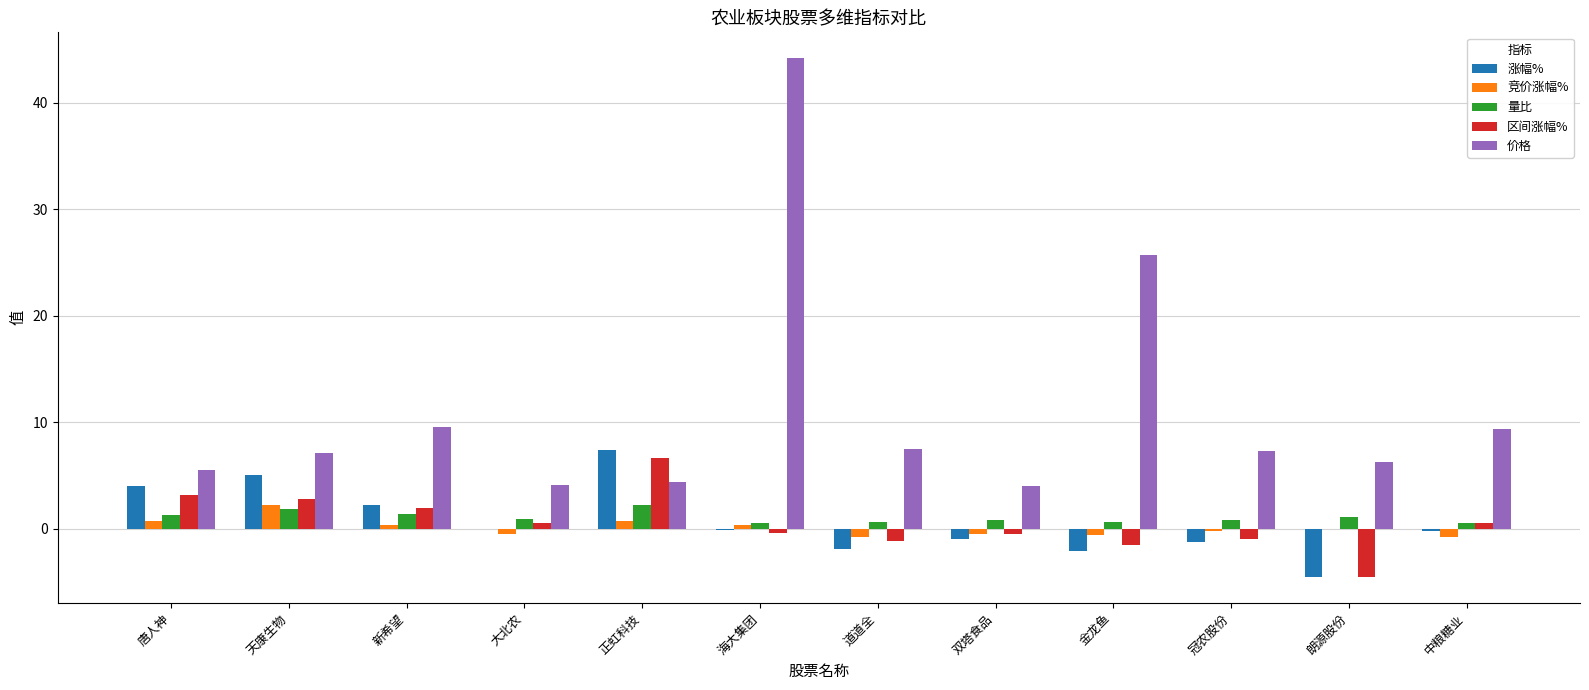

How many groups of bars are there?

12